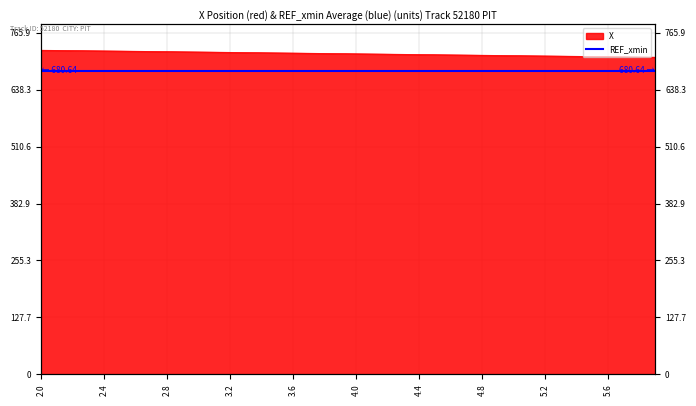

Does the chart display data point markers on the line(s)?

No